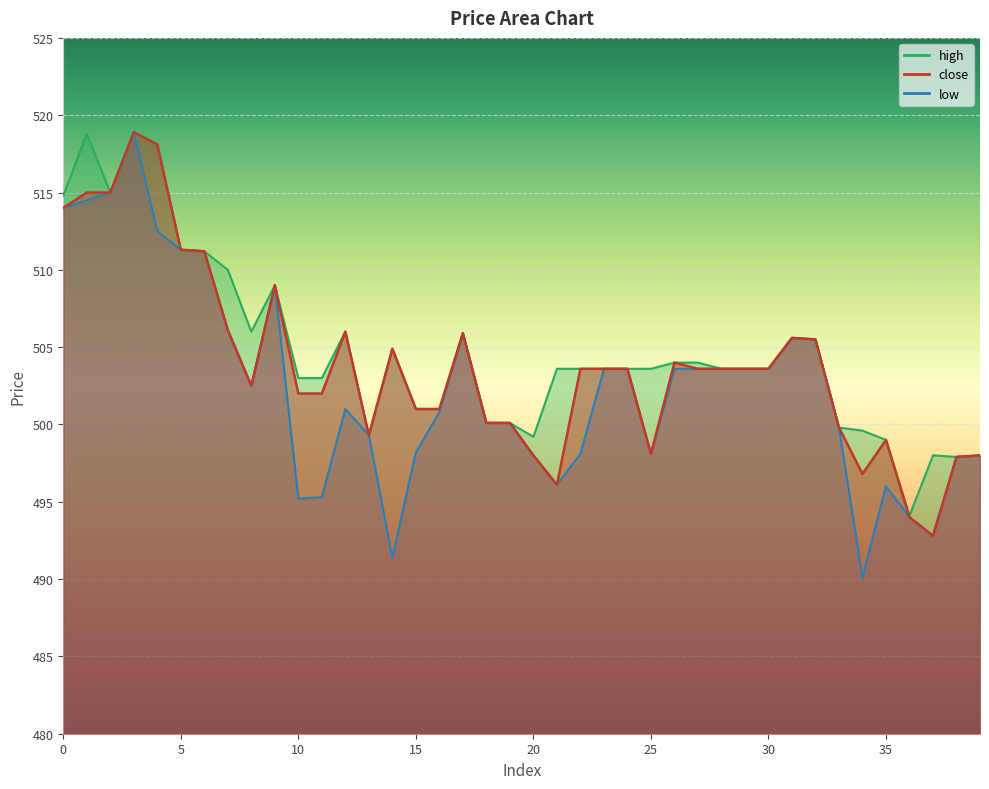

The close series shows 326.0 at 5. True or false?

False